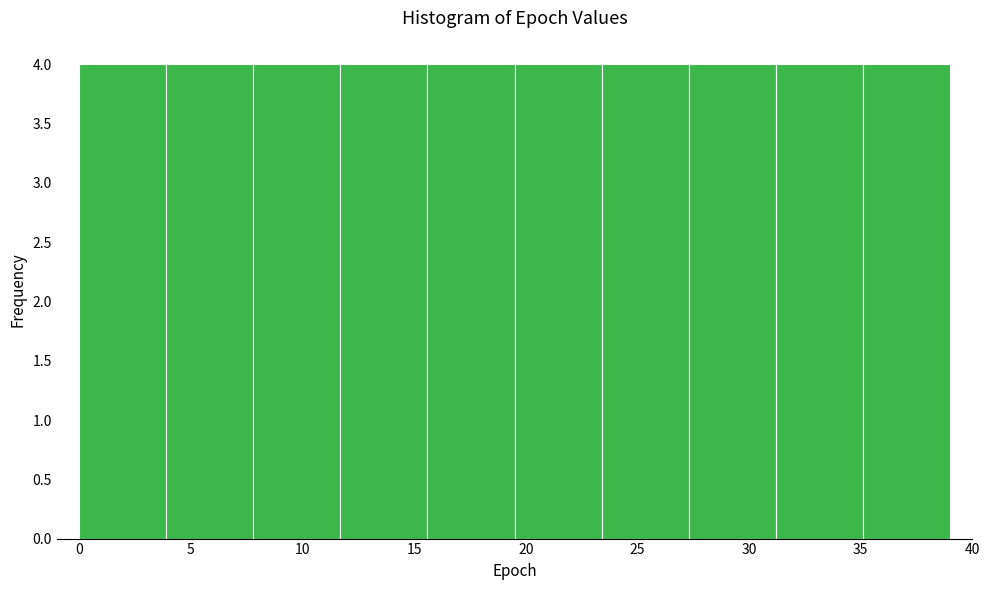

Reading left to right, transcribe this chart: for each bar, give the range it covers on the x-axis and its height. Neither the bar edges nor the heights are printed on the chart, so give them approximately, as read against the axes.

0.0 to 3.9: 4
3.9 to 7.8: 4
7.8 to 11.7: 4
11.7 to 15.6: 4
15.6 to 19.5: 4
19.5 to 23.4: 4
23.4 to 27.3: 4
27.3 to 31.2: 4
31.2 to 35.1: 4
35.1 to 39.0: 4